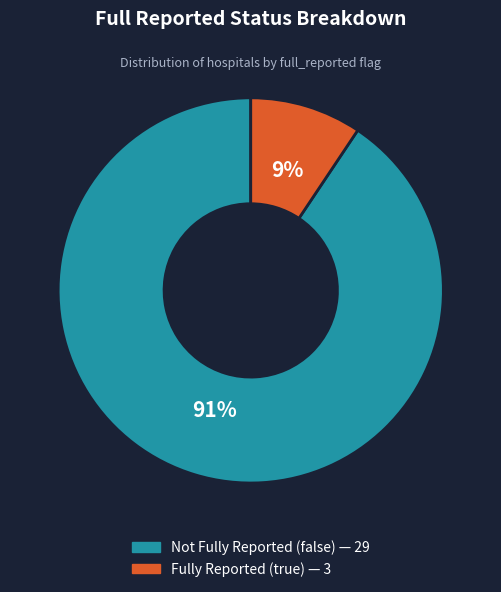

Does any single category account for the majority?

Yes